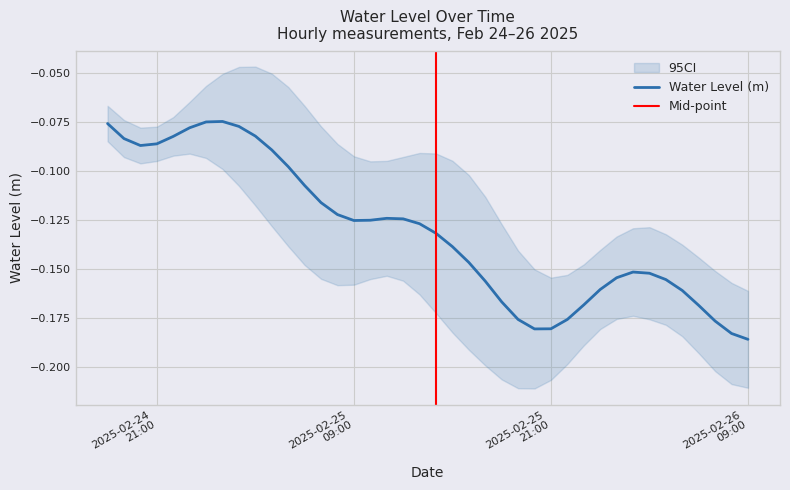

At which category does the data reach its first local peak?

2025-02-25 01:00:00